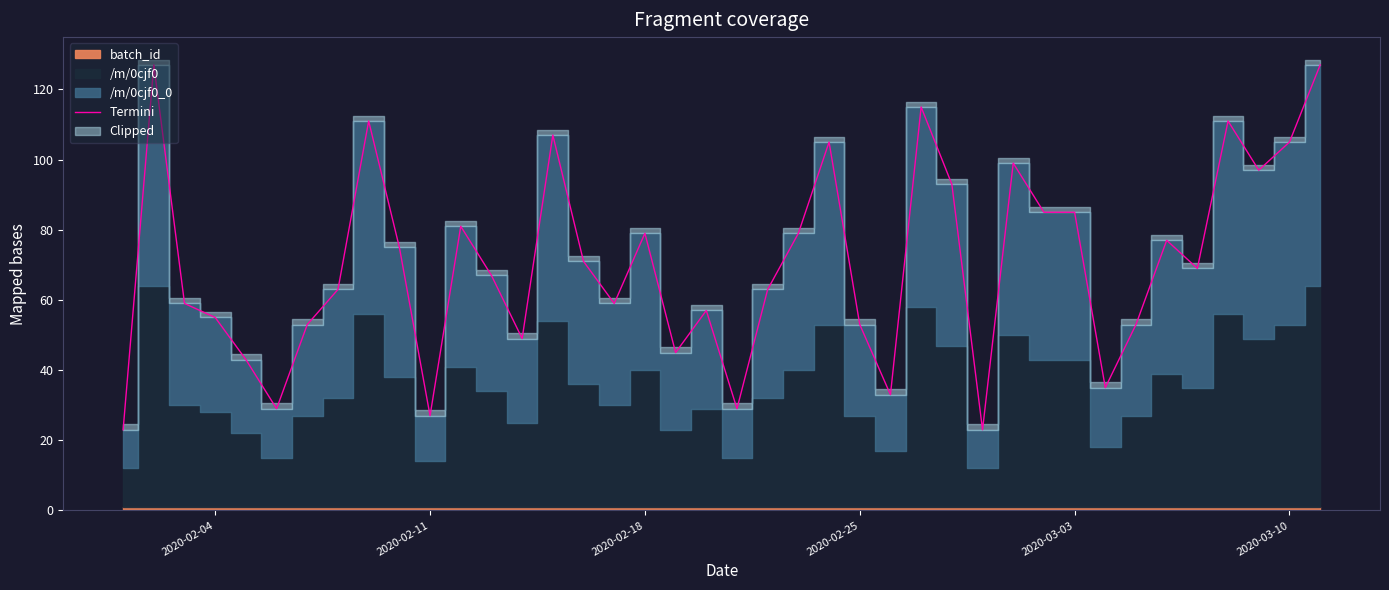

What is the difference between the second highest and second lowest values?

104